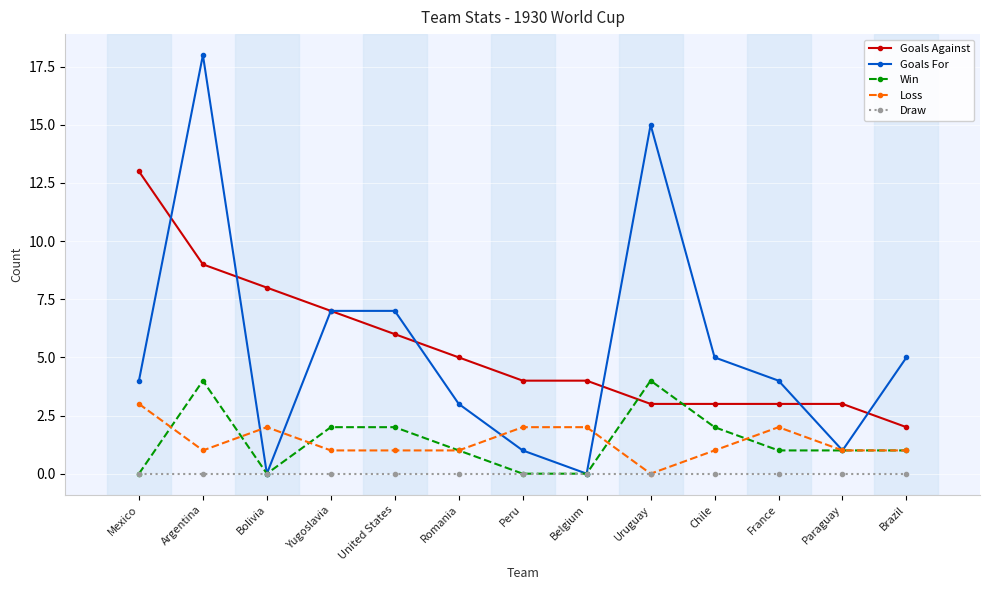

What is the difference between the highest and lowest values at Yugoslavia?

7